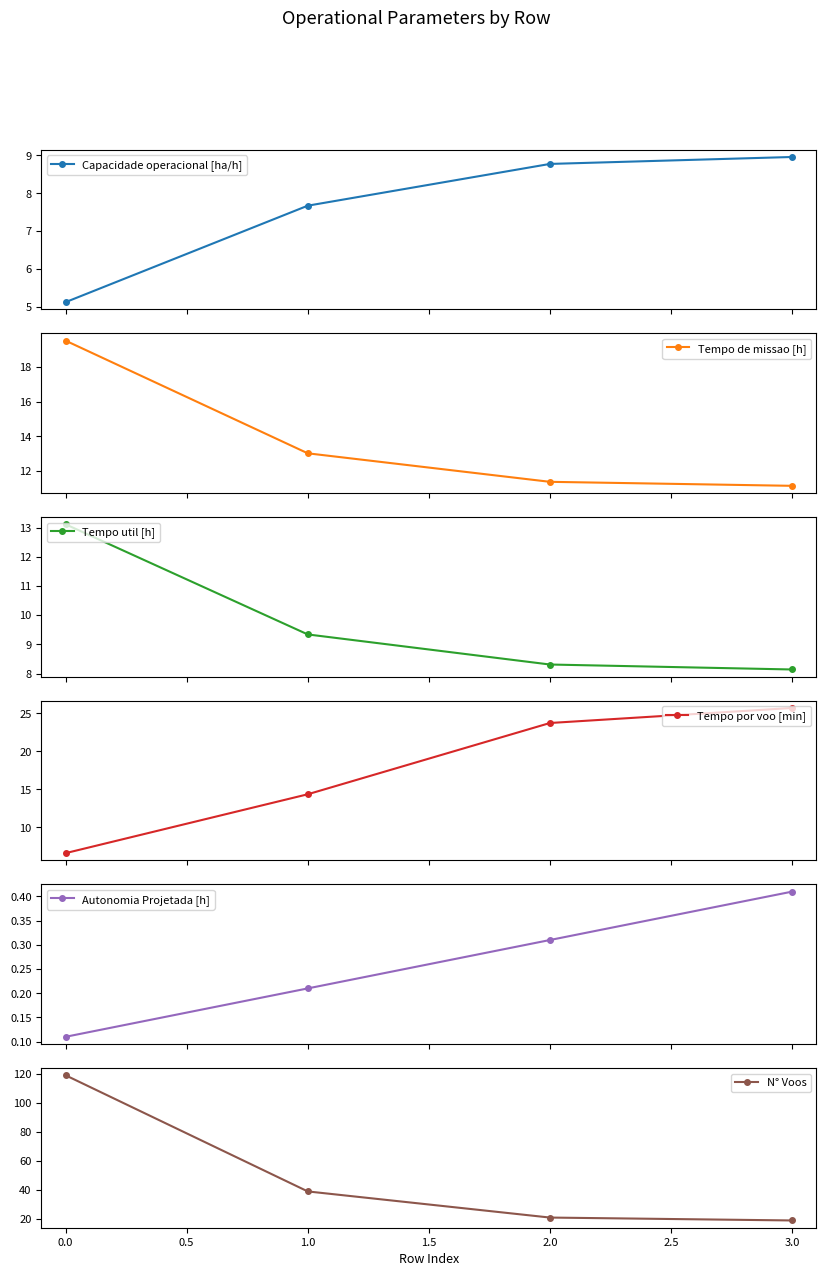

Which series has the largest total across all categories?

N° Voos